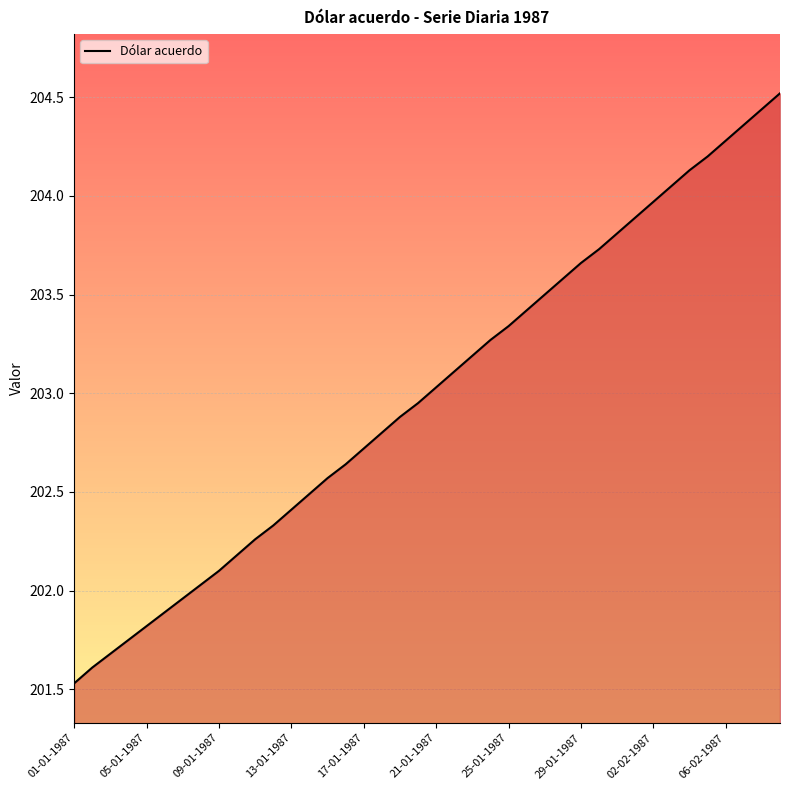

What is the difference between the maximum and minimum values?

3.0